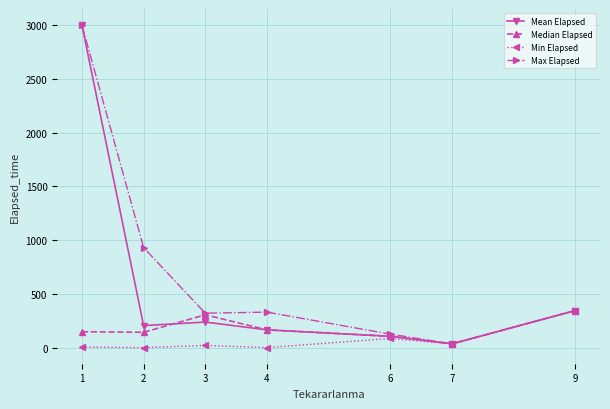

What is the average value of the Max Elapsed series?

726.4